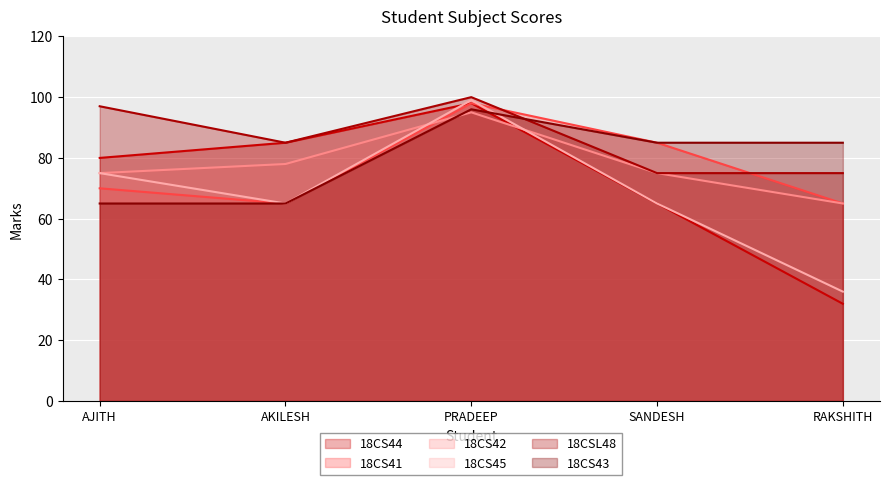

Which series ends up on top after the final intersection of 18CS42 and 18CS43?

18CS43